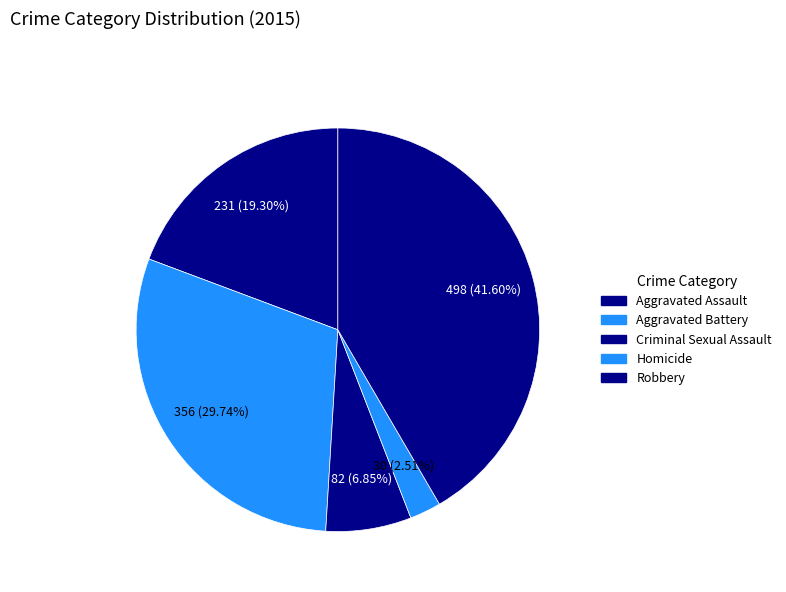

Rank the categories by value from lowest to highest.

Homicide, Criminal Sexual Assault, Aggravated Assault, Aggravated Battery, Robbery